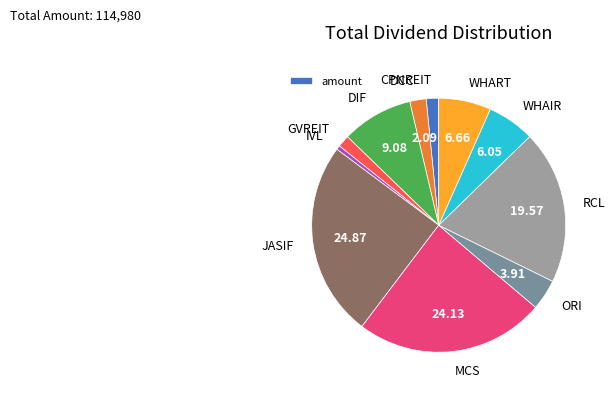

Do DIF and RCL together represent more than half of the pie?

No